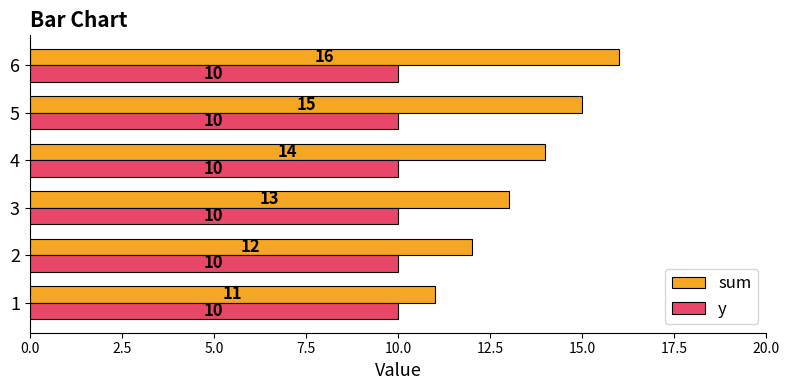

Count the number of data series in this chart.

2